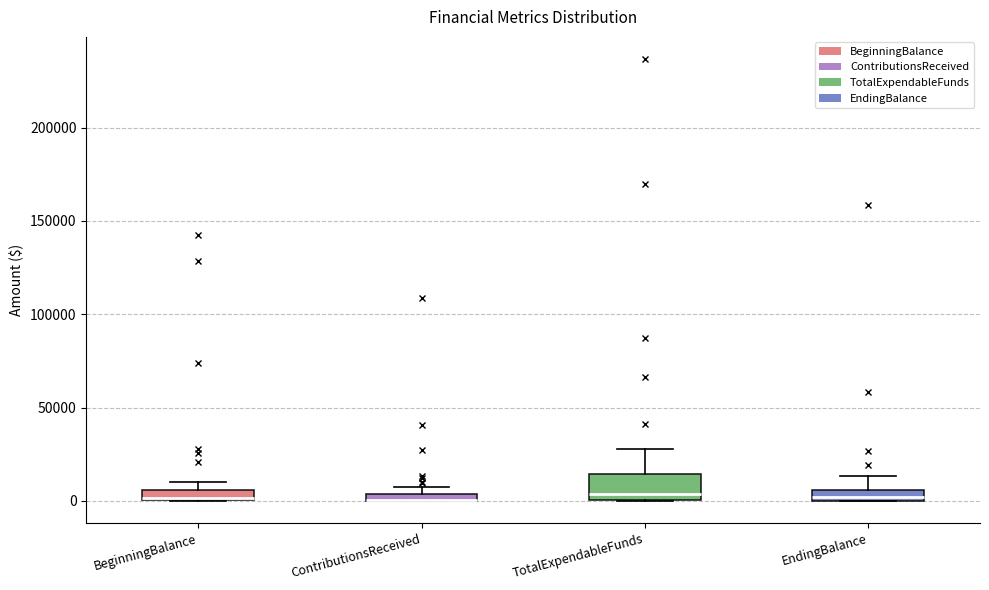

Where does the median line of the box for TotalExpendableFunds sit on the y-axis? The values are not printed on the chart, so give them approximately, as read against the axis.

5000